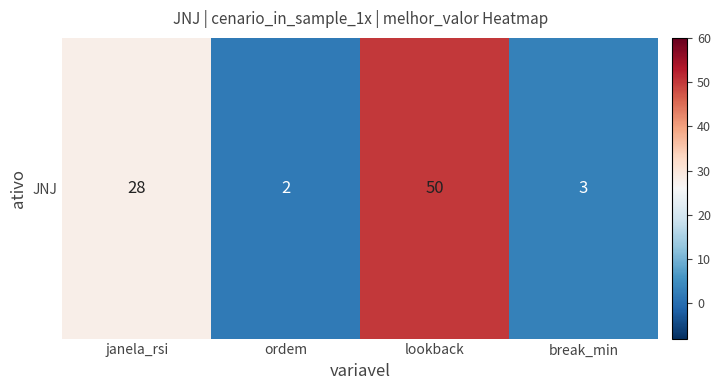

Rank the categories by value from lowest to highest.

ordem, break_min, janela_rsi, lookback